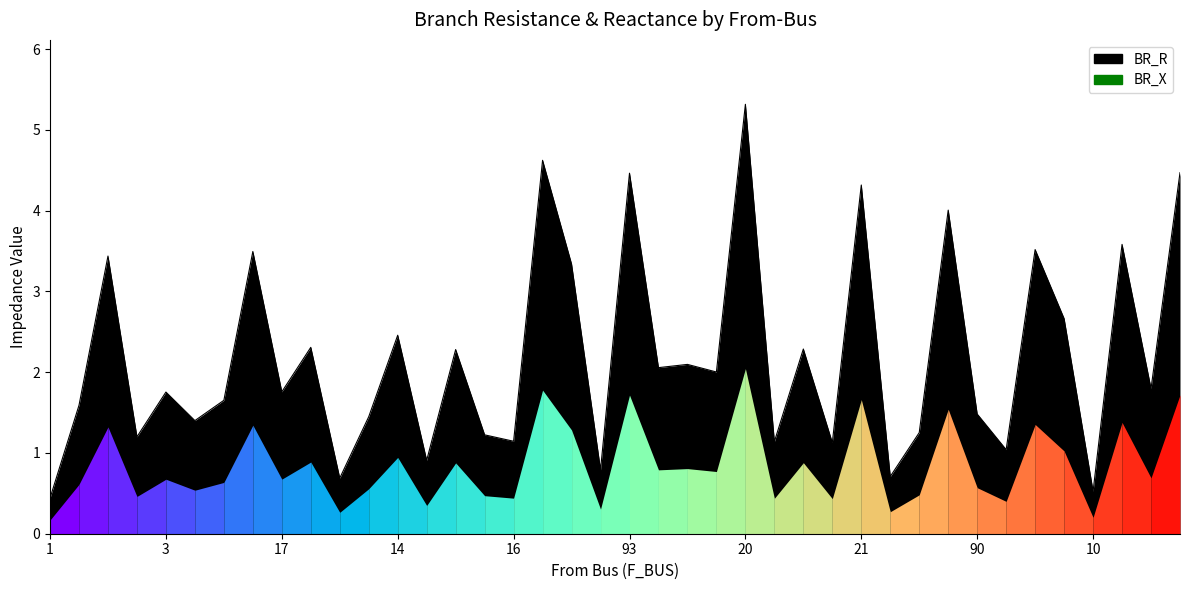

How many points are higher than both their immediate neighbors (excluding endpoints)?

15